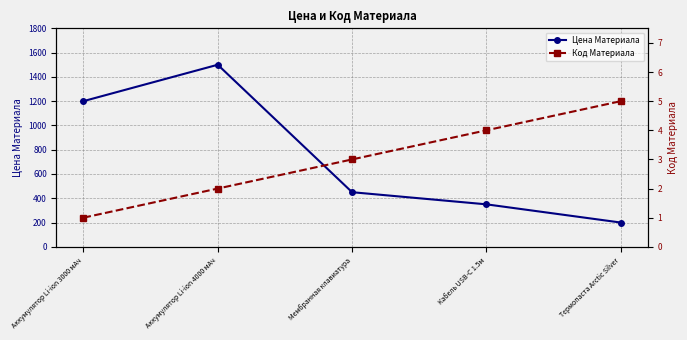

Is the value of Код Материала at Аккумулятор Li-ion 4000 мАч greater than the value of Цена Материала at Мембранная клавиатура?

No